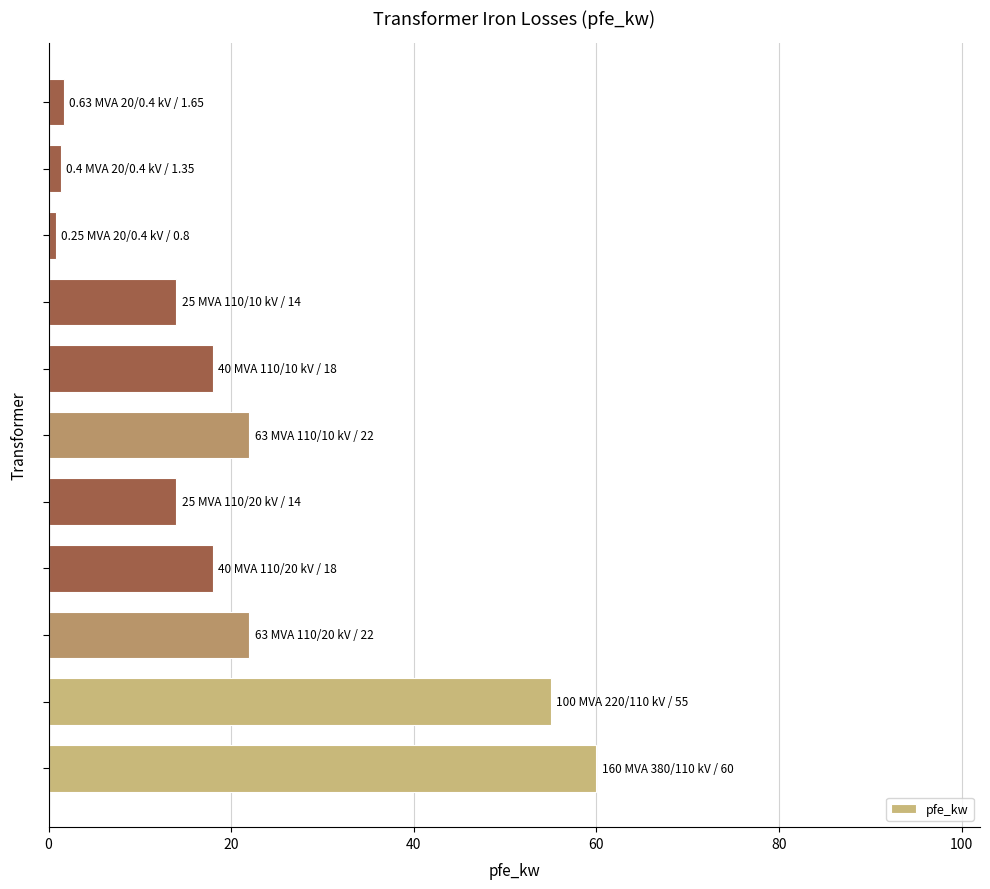

What is the greatest value displayed?

60.0